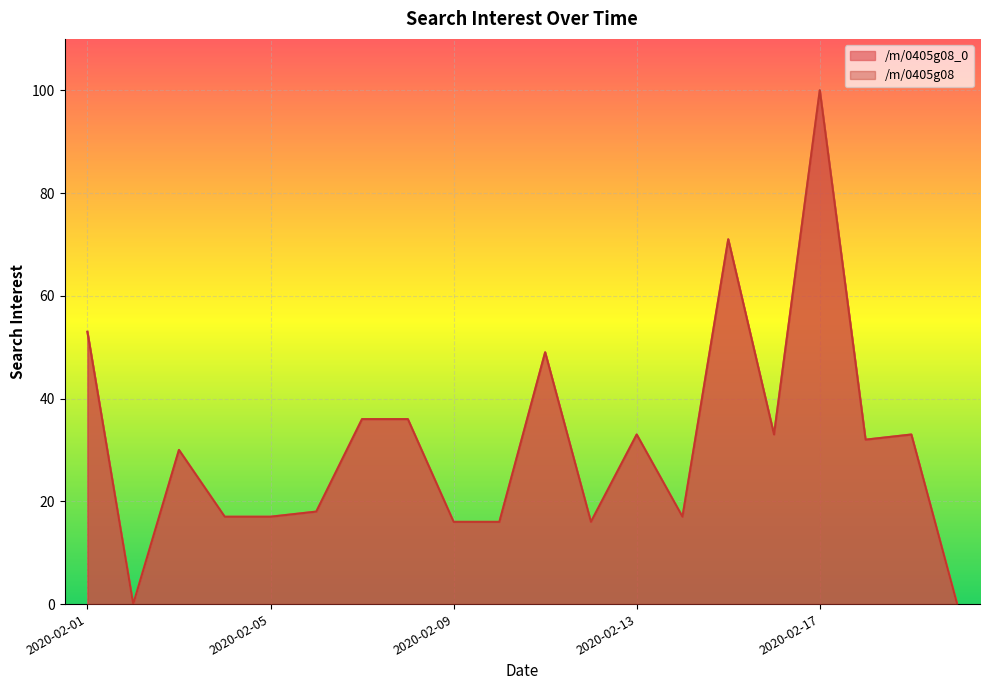

What is the average value of the /m/0405g08_0 series?

31